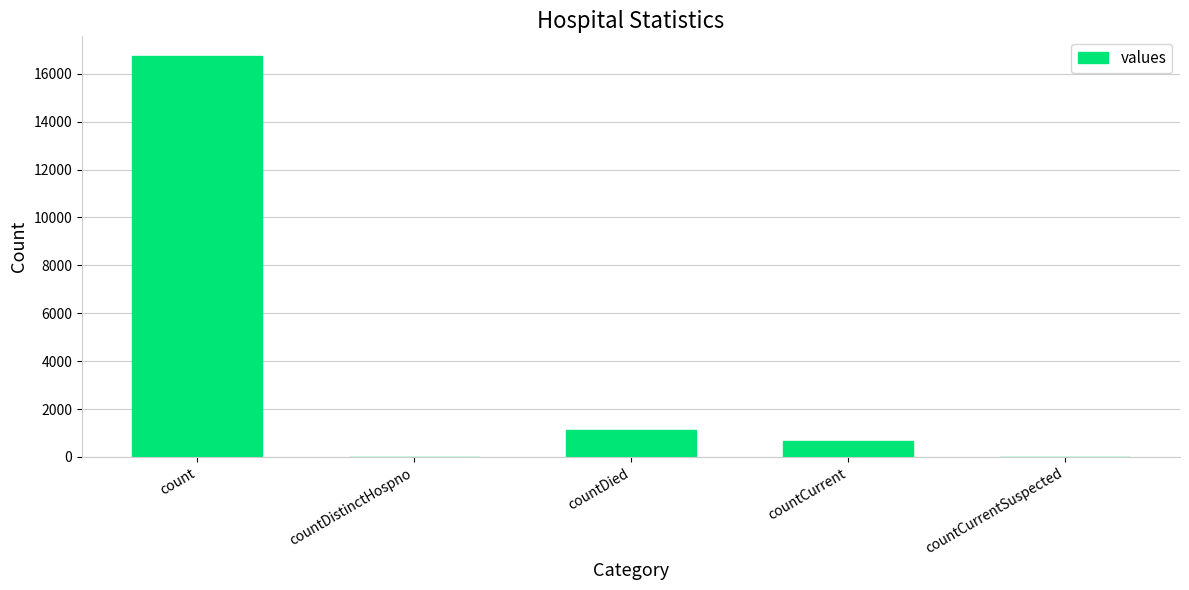

What is the ratio of the value at count to the value at countDied?

14.6